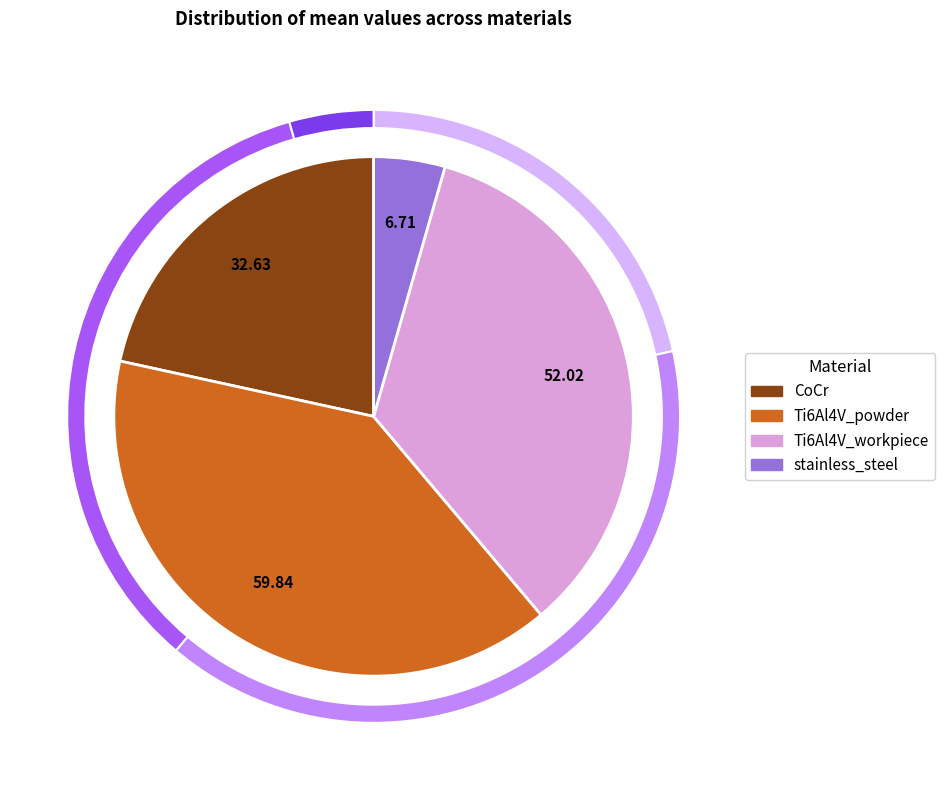

Rank the categories by value from lowest to highest.

stainless_steel, CoCr, Ti6Al4V_workpiece, Ti6Al4V_powder